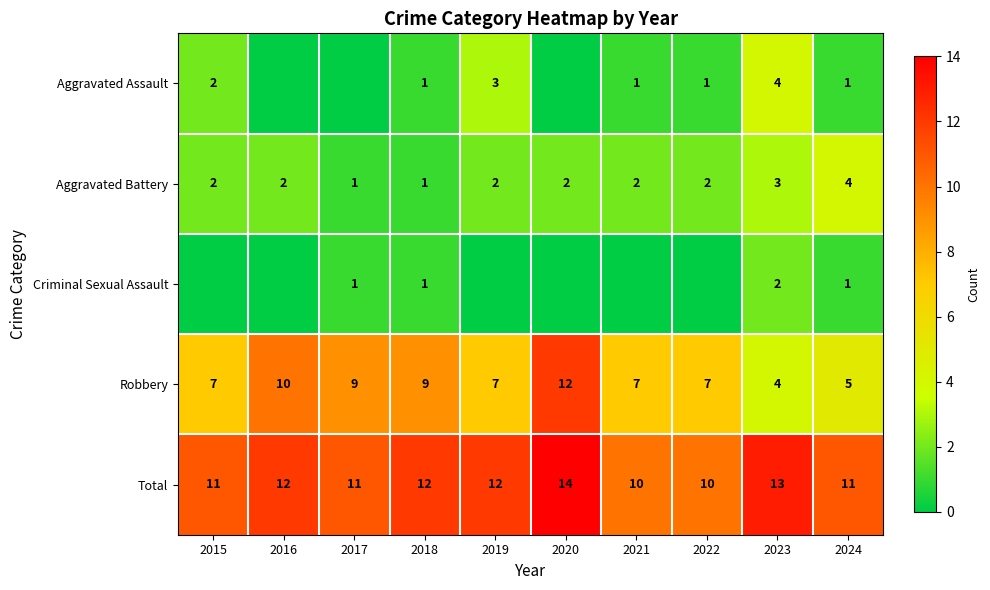

The Total series shows 4 at 2019. True or false?

False